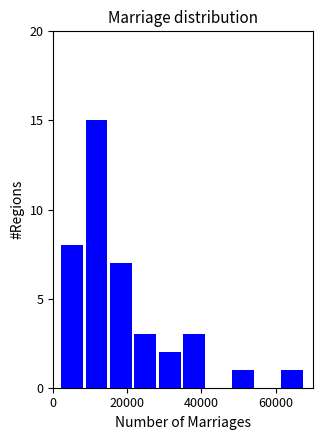

Around what value on the x-axis is the tallest bar? Give the approximate position of its centre, as read against the axis.

12000